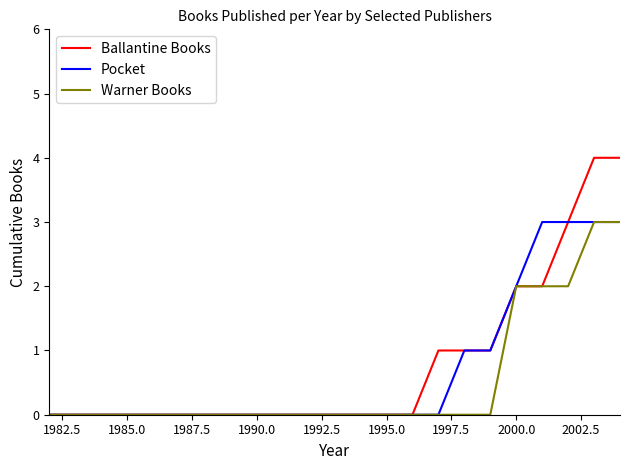

What is the difference between the maximum and minimum values in the Warner Books series?

3